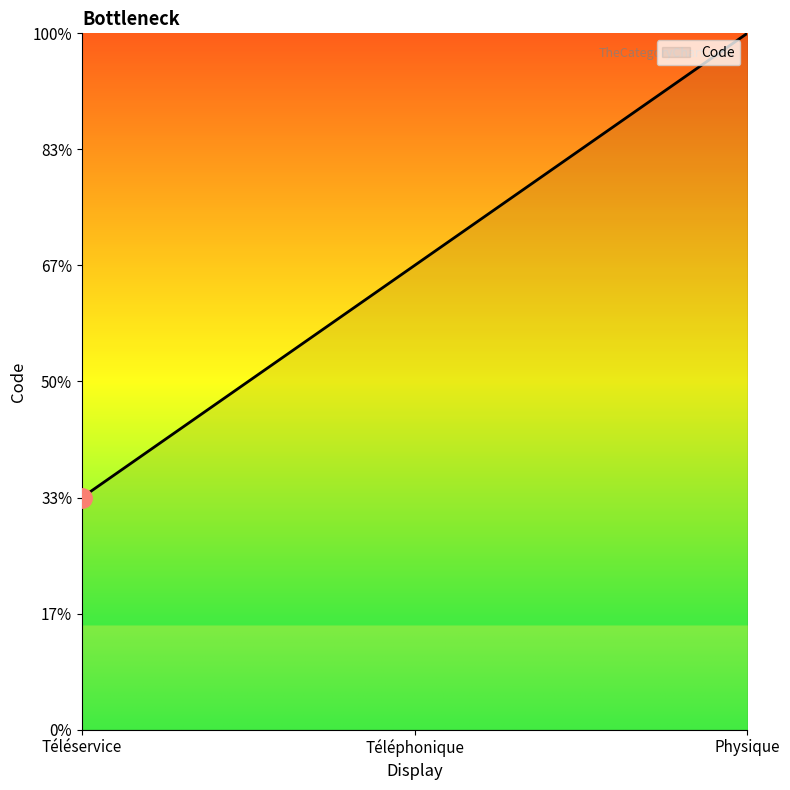

Does the chart display data point markers on the line(s)?

No